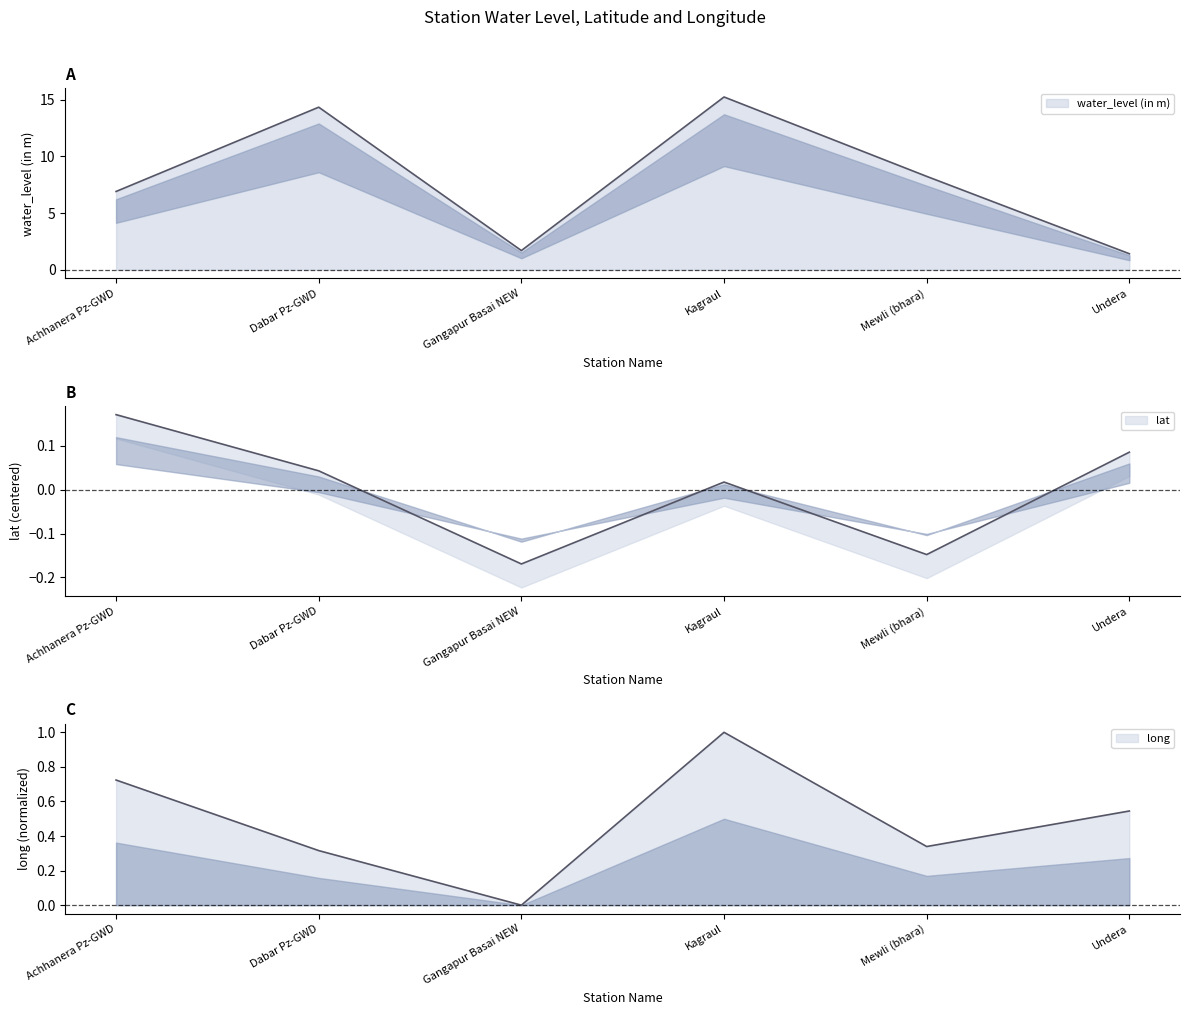

Between Undera and Kagraul, which is larger?

Kagraul